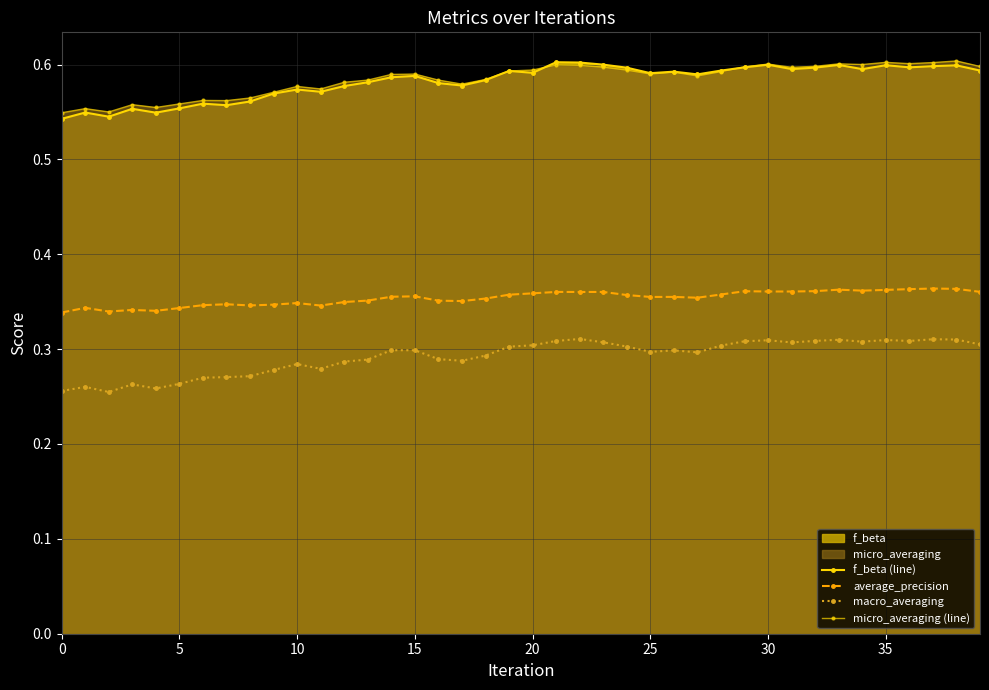

Rank the series at 35 from lowest to highest value.

macro_averaging, average_precision, f_beta (line), micro_averaging (line)